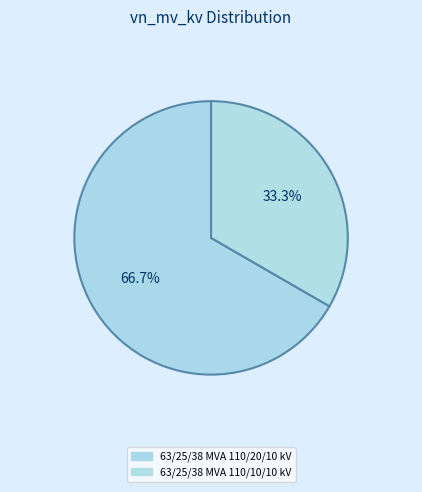

Is it true that 63/25/38 MVA 110/20/10 kV is 78% of the pie?

False